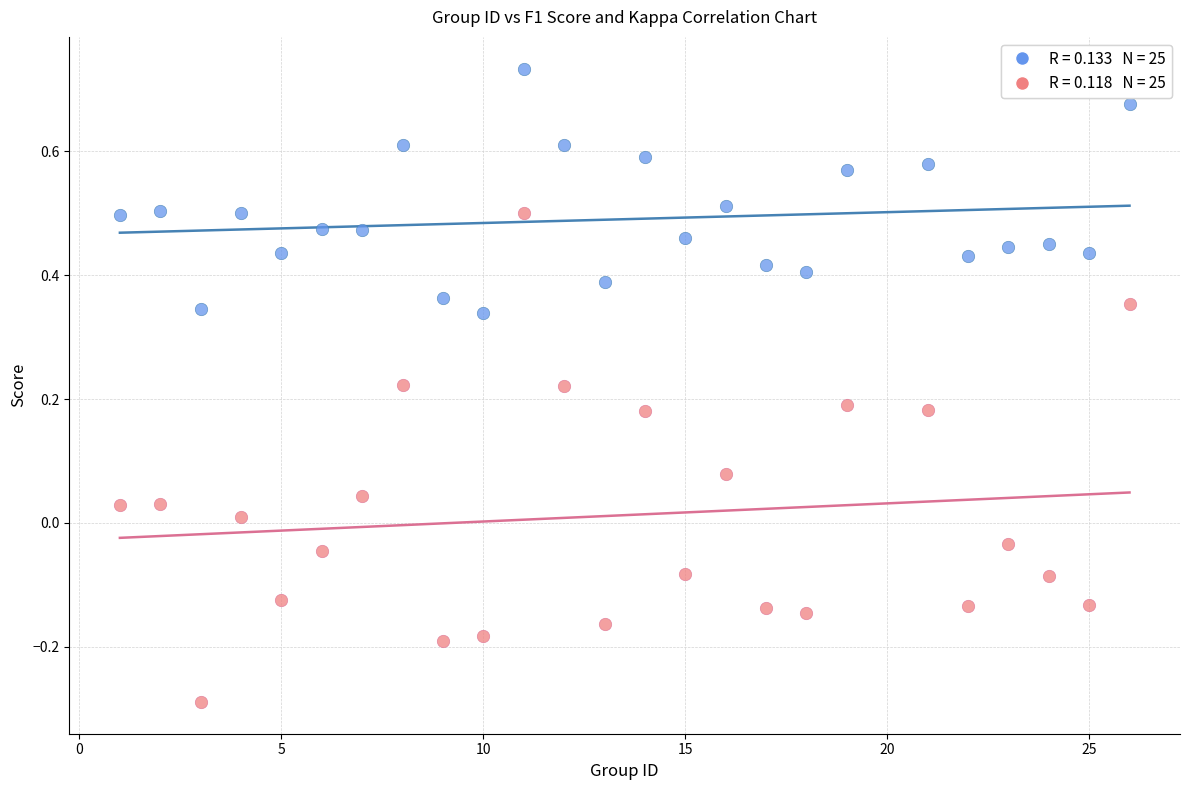

Across all data points, what is the range of X values (max minus min)?

25.0